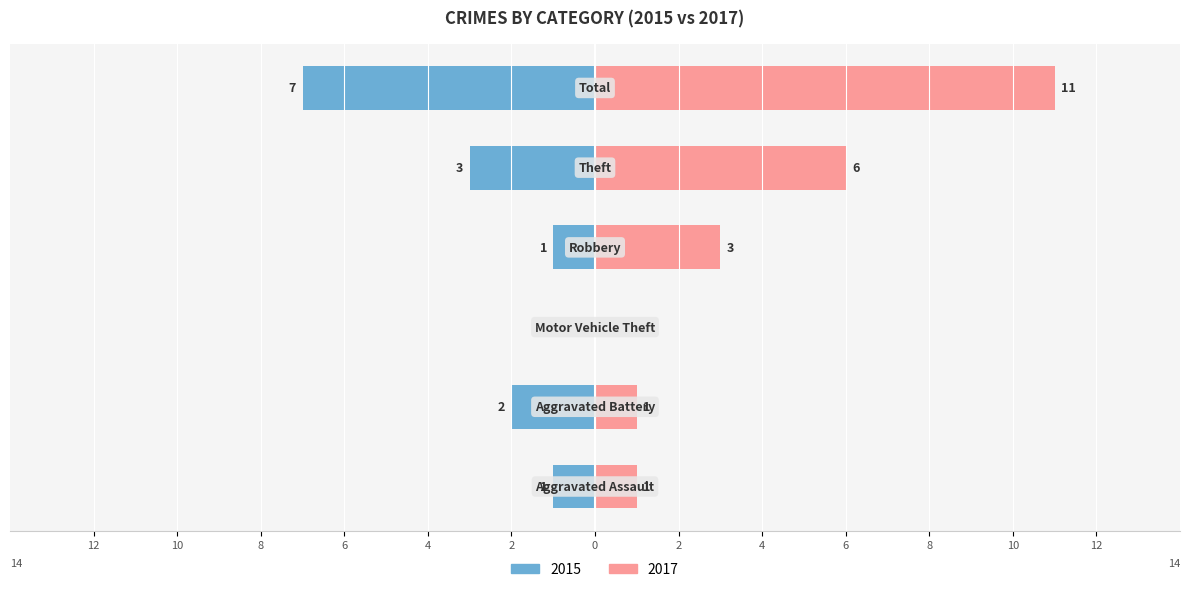

How many groups of bars are there?

6